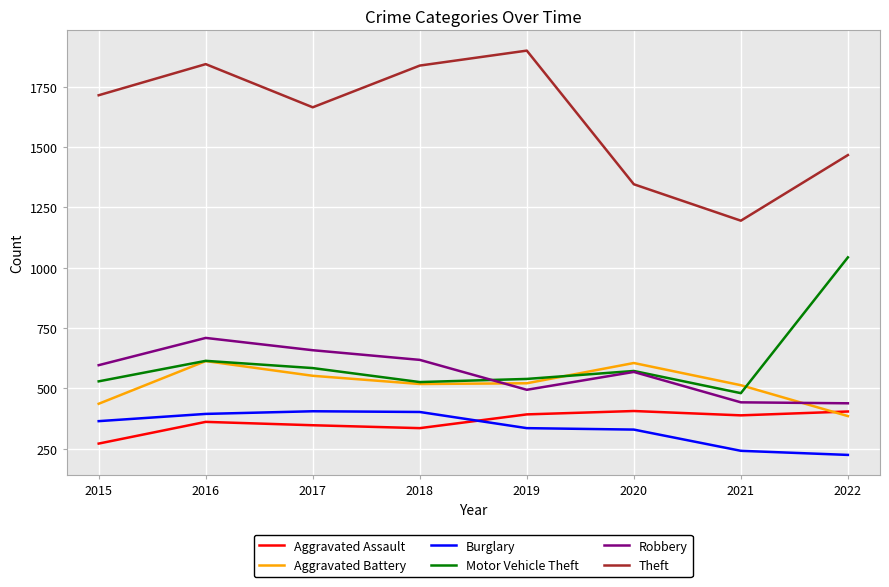

What is the minimum value for Robbery?

438